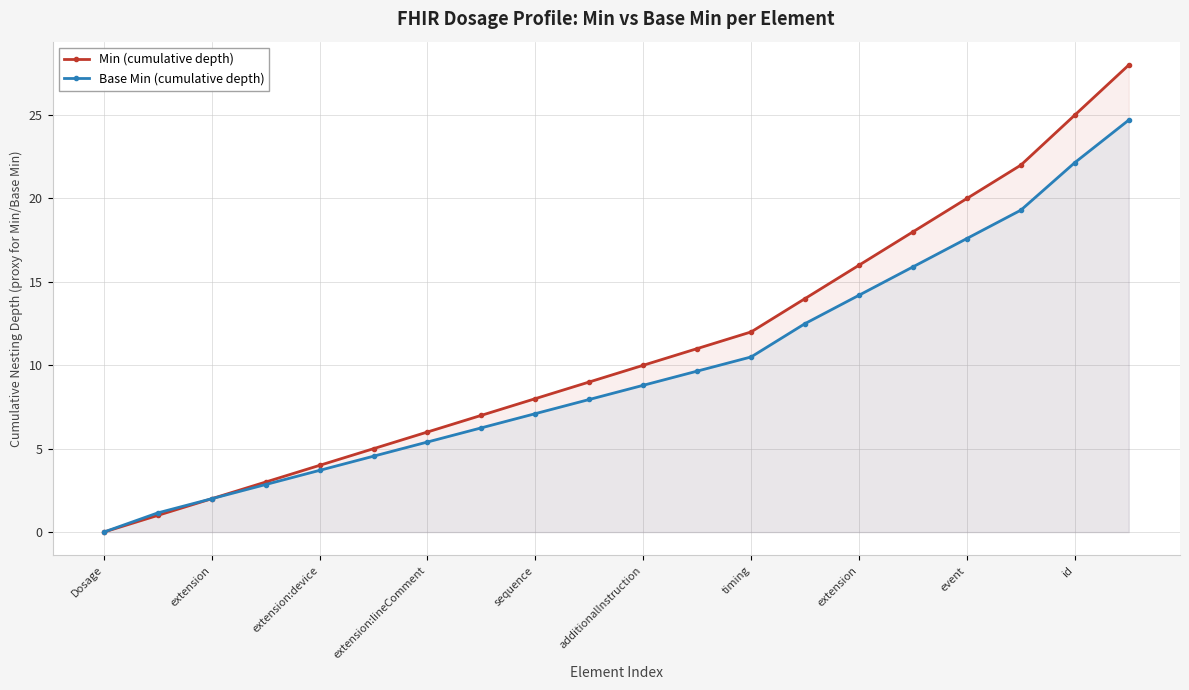

How many data points in Min (cumulative depth) are less than 10?

10